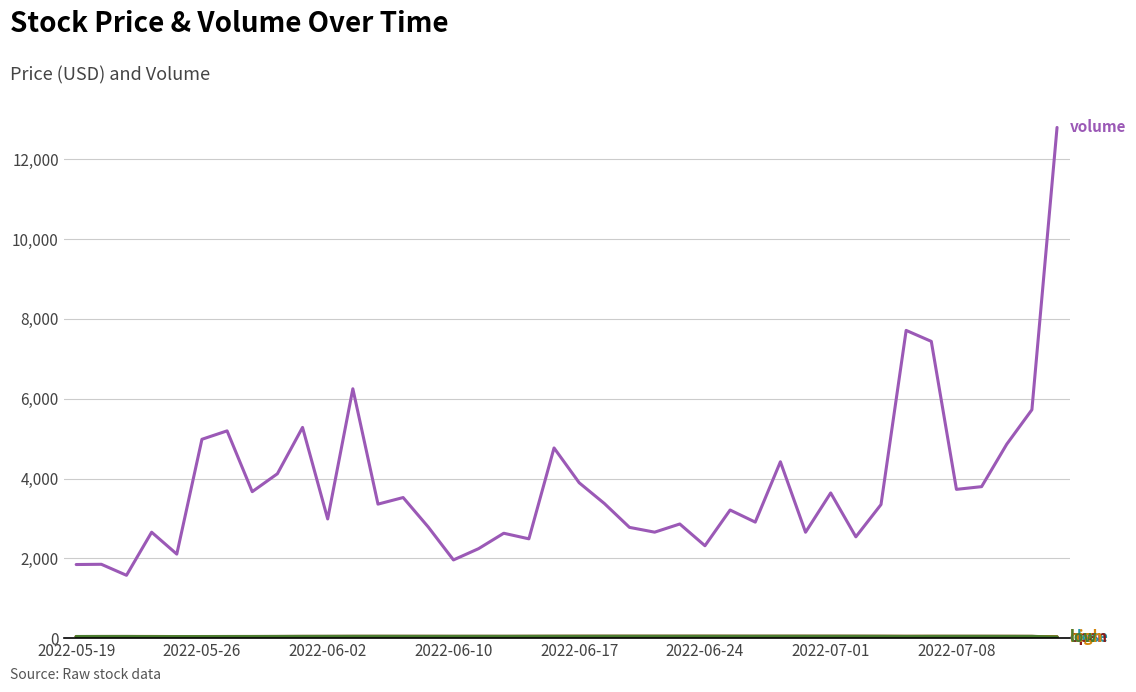

What is the maximum value shown in the chart?

12799.0